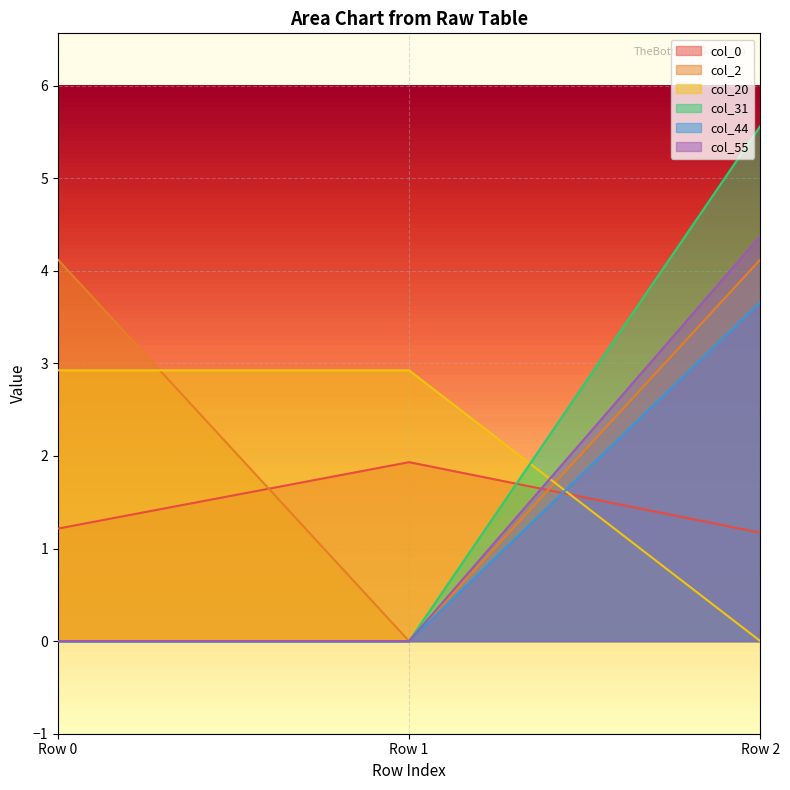

Which series has the largest total across all categories?

col_2